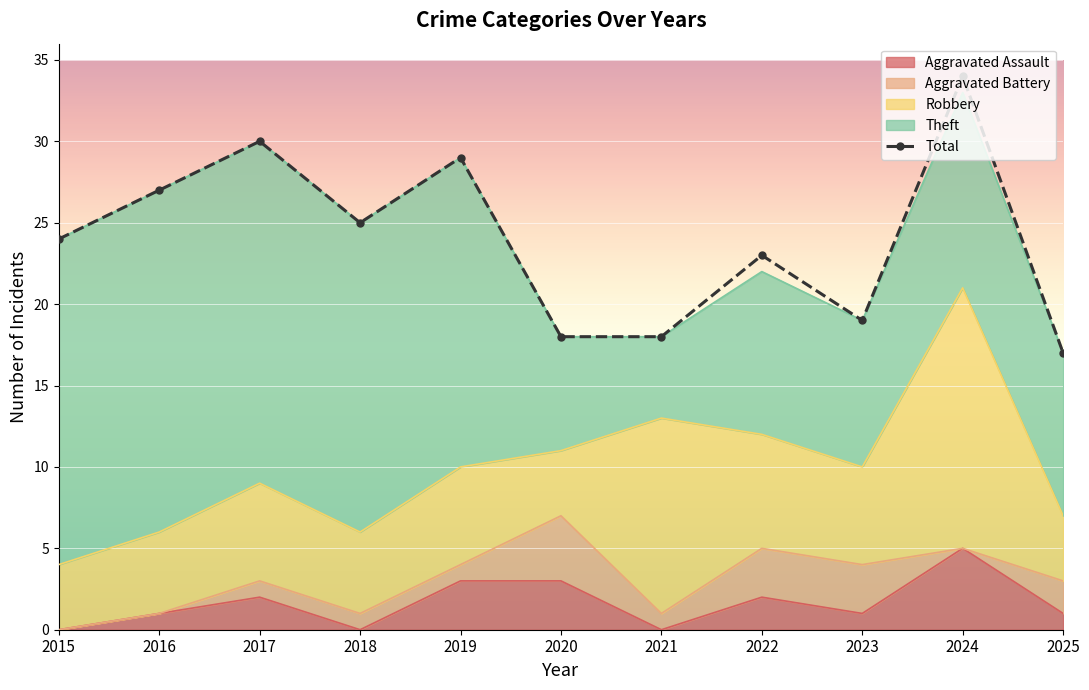

Approximately how many times larger is the value at 2021 compared to 2024?

0.5